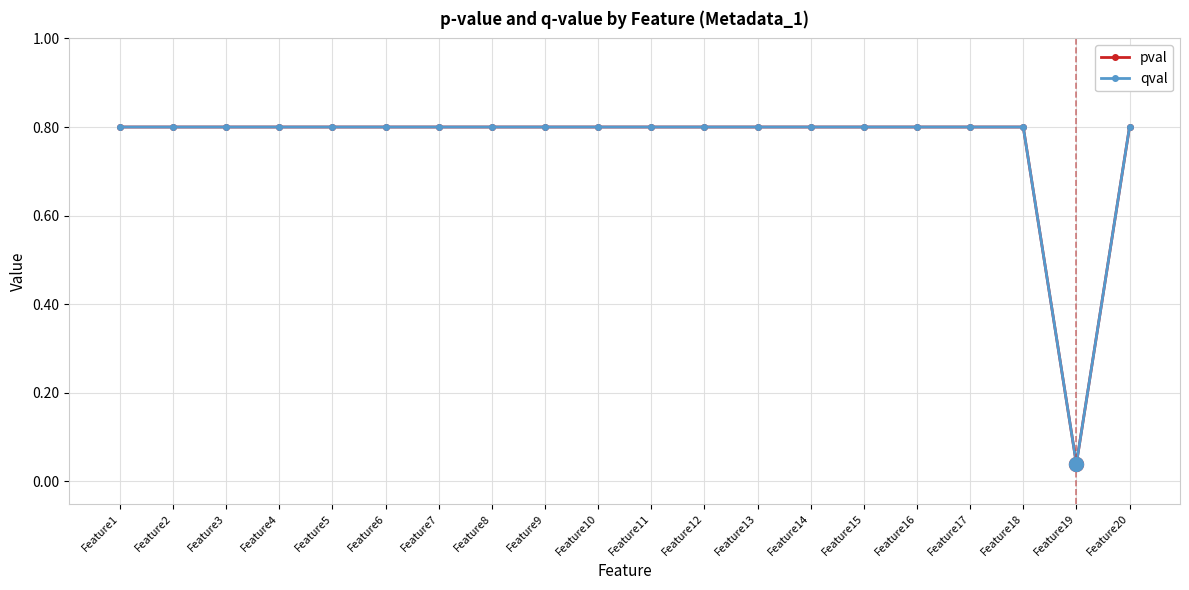

At which category is the sum across all series the highest?

Feature1